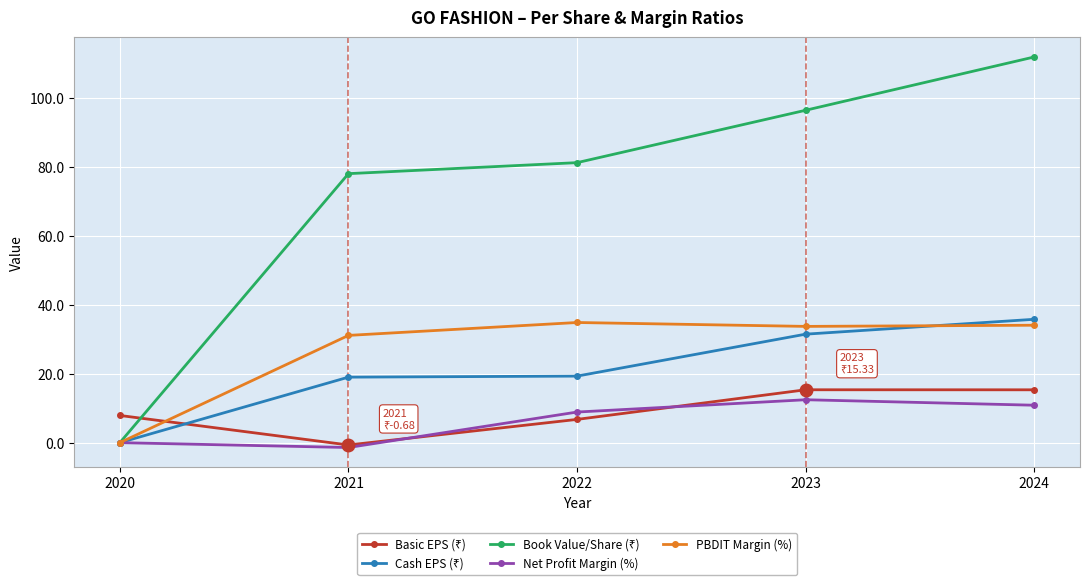

What is the difference between the highest and lowest values at 2022?

74.4